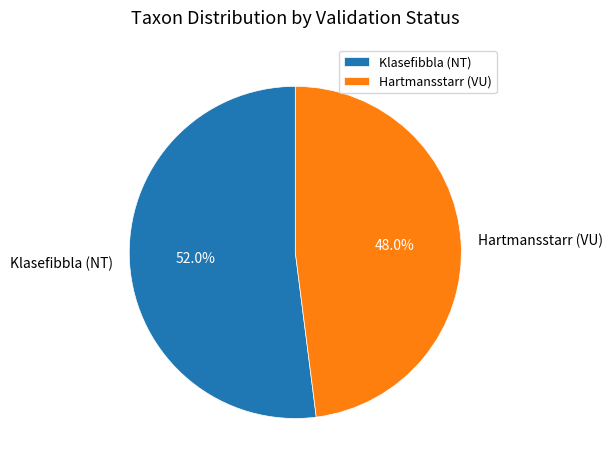

What portion of the pie excludes Hartmansstarr (VU)?

52.0%